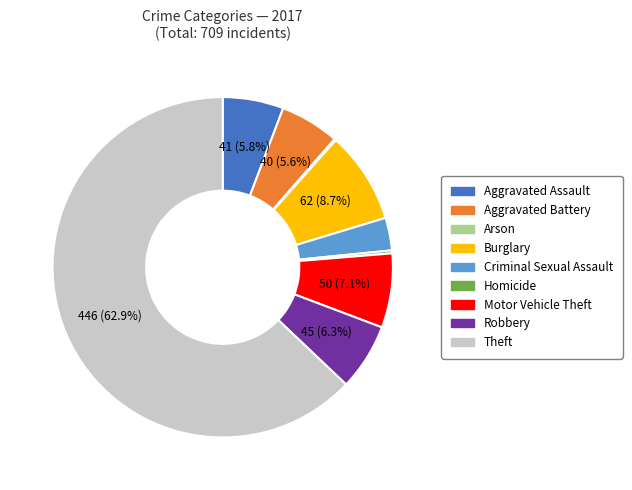

Between Aggravated Assault and Motor Vehicle Theft, which is larger?

Motor Vehicle Theft